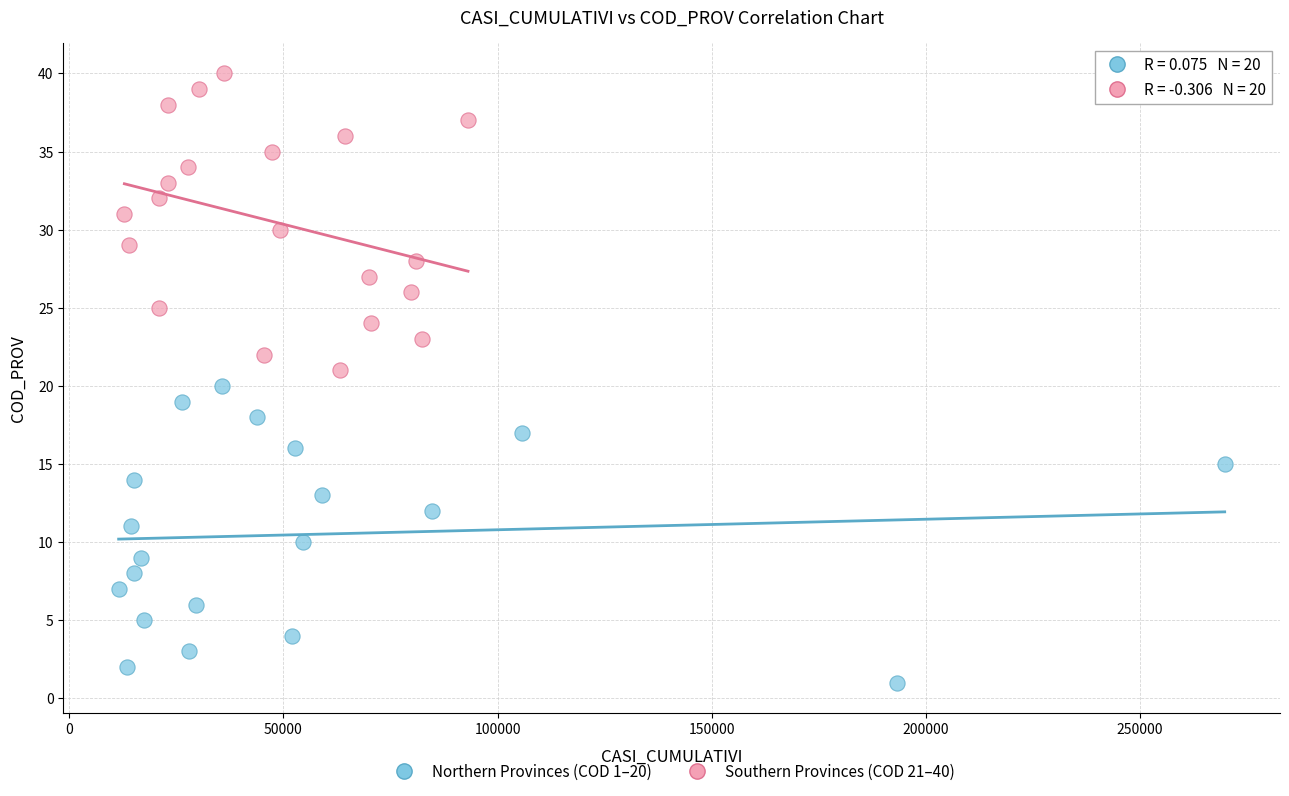

Which series contains the lowest Y value?

Northern Provinces (COD 1–20)